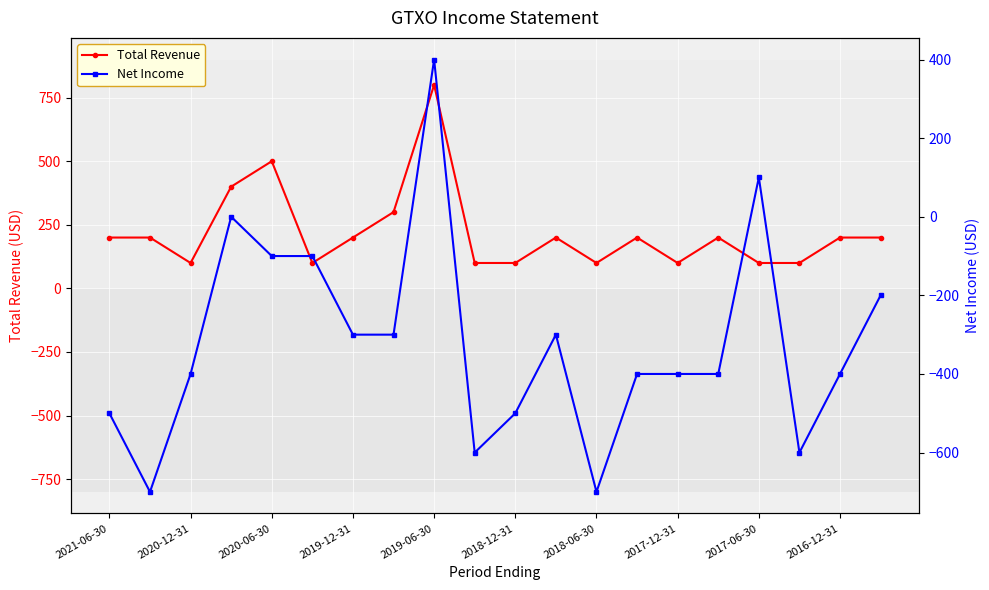

Where is the first local minimum for Total Revenue?

2020-12-31